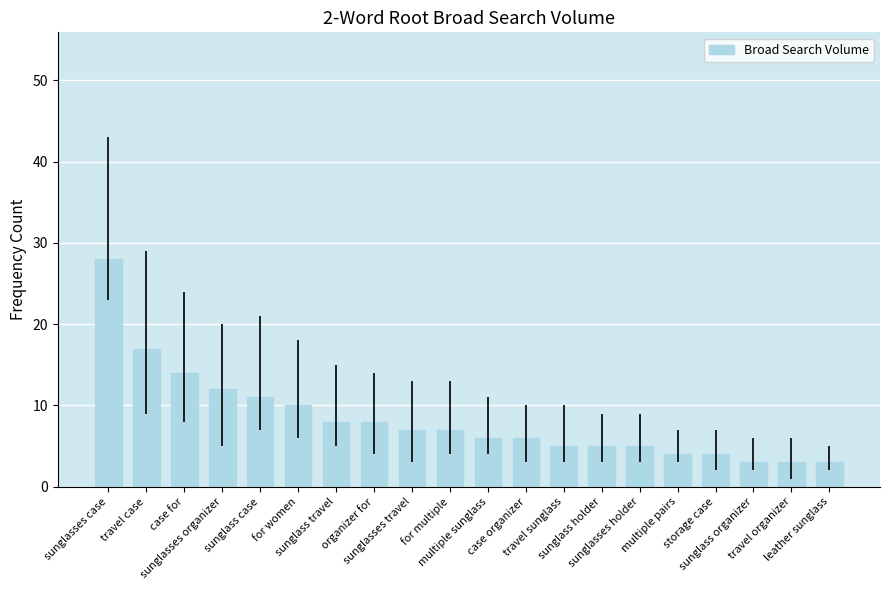

What is the label of the 15th bar from the left?

sunglasses holder